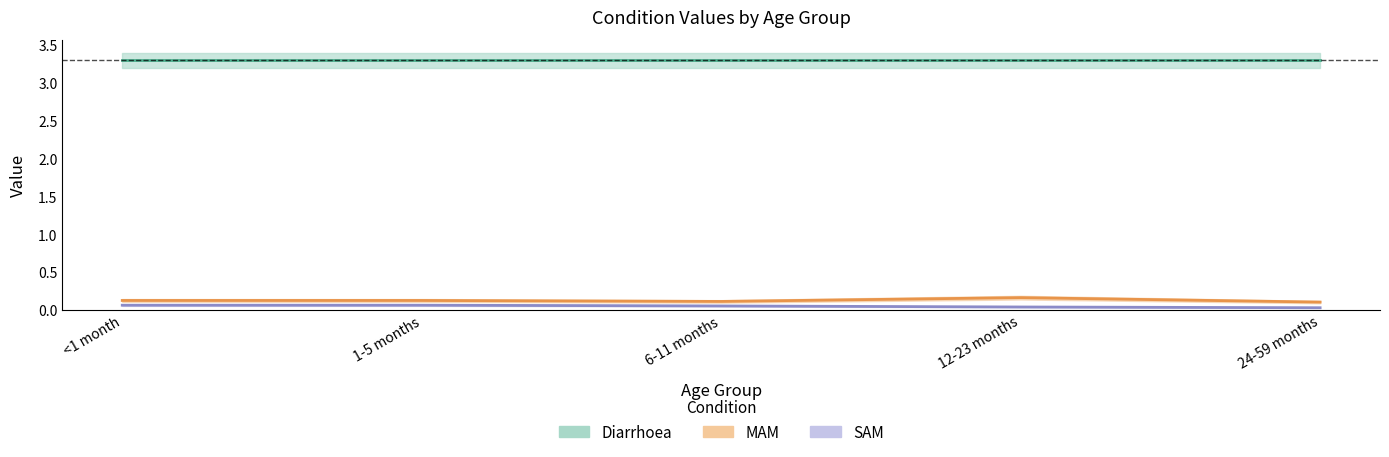

Is this an area chart (filled region under the line)?

No